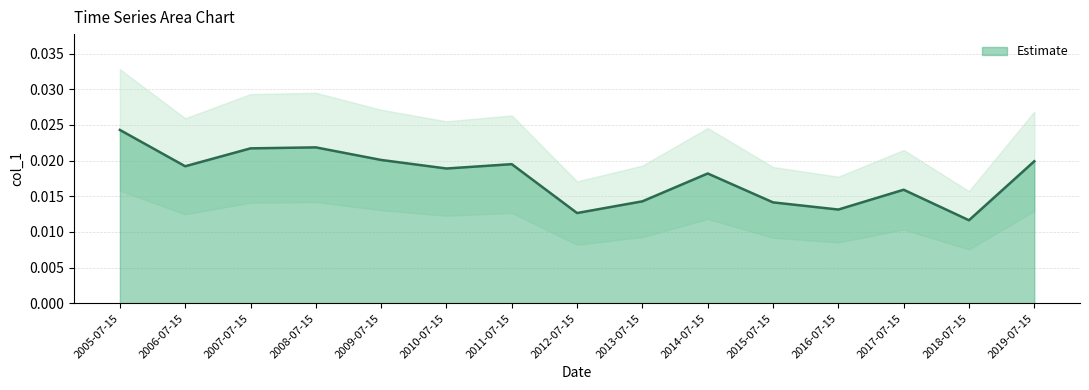

What is the label of the 13th point from the left?

2017-07-15